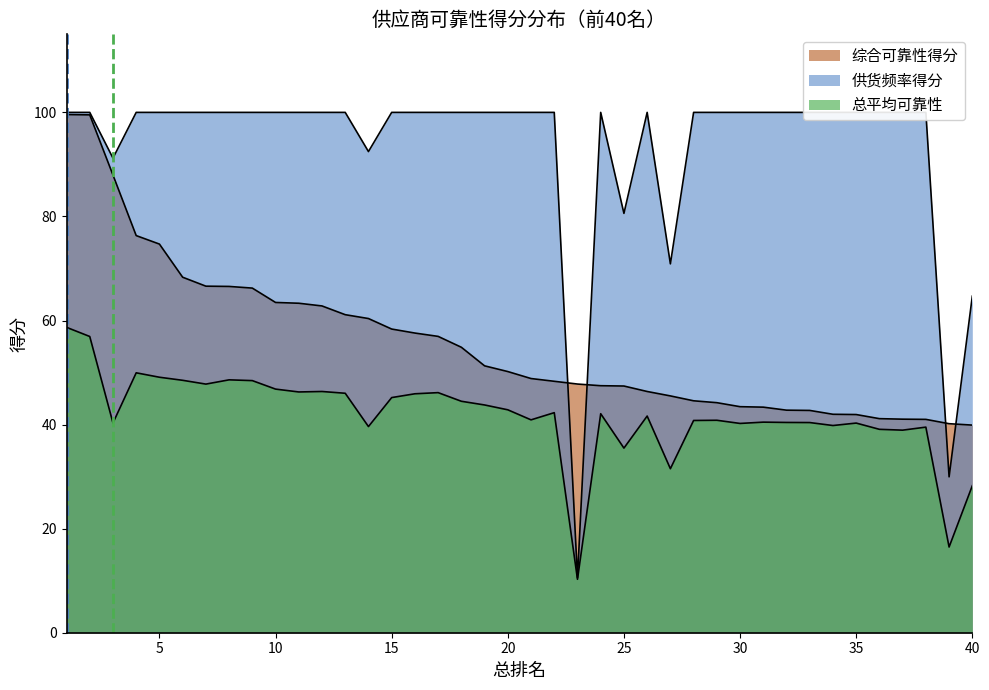

What is the sum of the 总平均可靠性 values at 34 and 21?

80.7